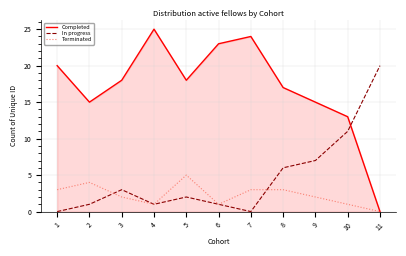

Does the chart have visible grid lines?

Yes